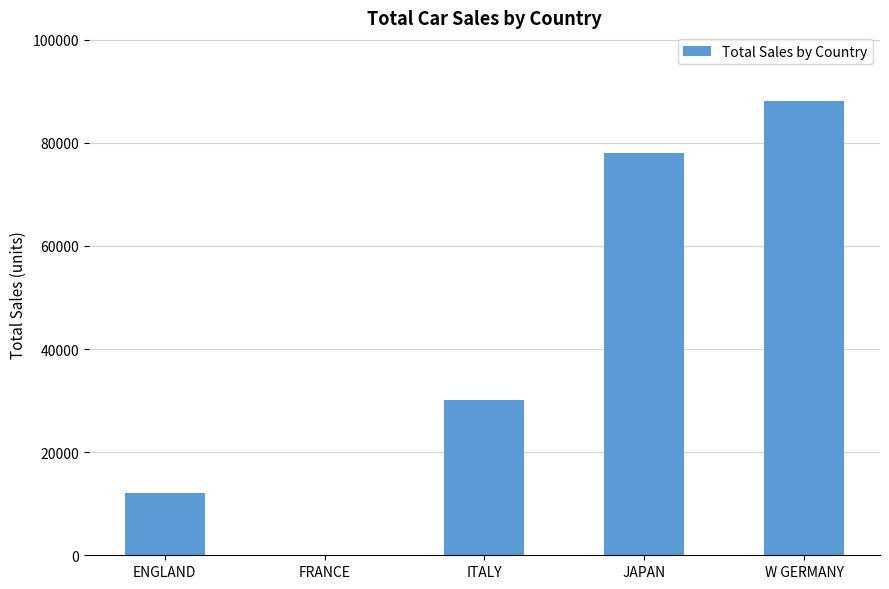

What is the change in value from FRANCE to W GERMANY?

+88190